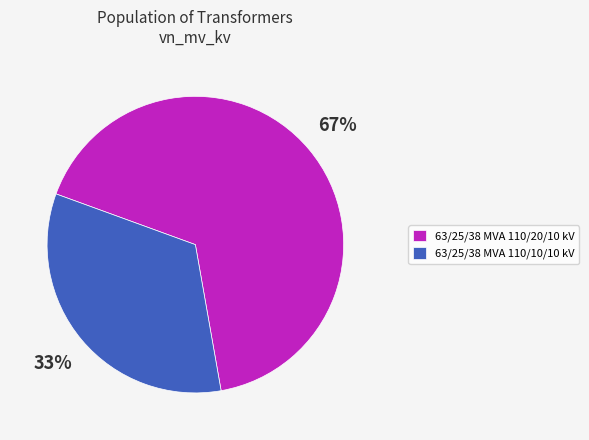

Is the sum of 63/25/38 MVA 110/20/10 kV and 63/25/38 MVA 110/10/10 kV greater than half?

Yes